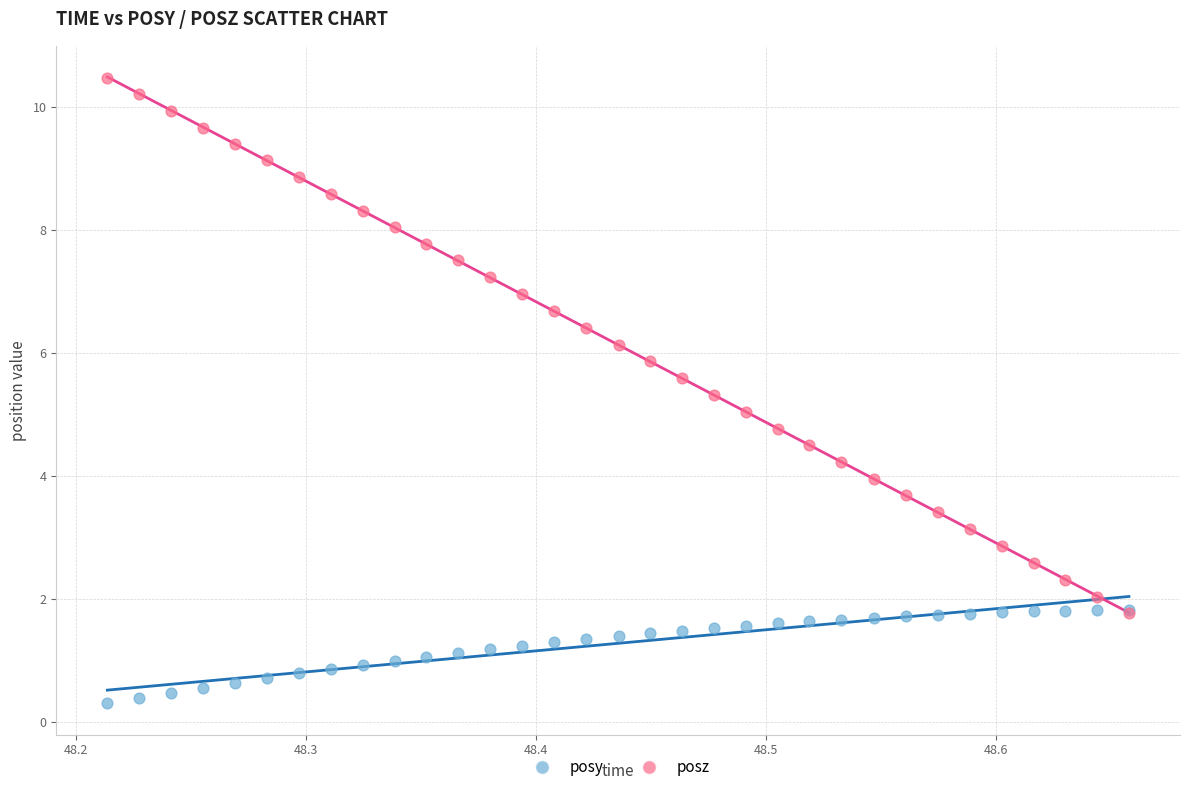

What are all the series names shown in the legend?

posy, posz